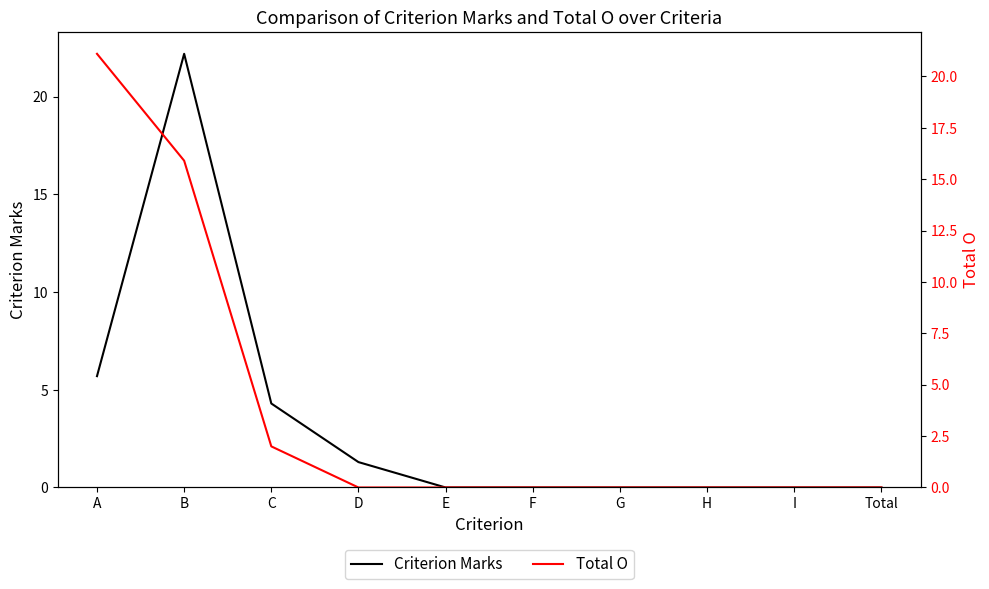

What is the label of the 8th point from the left?

H